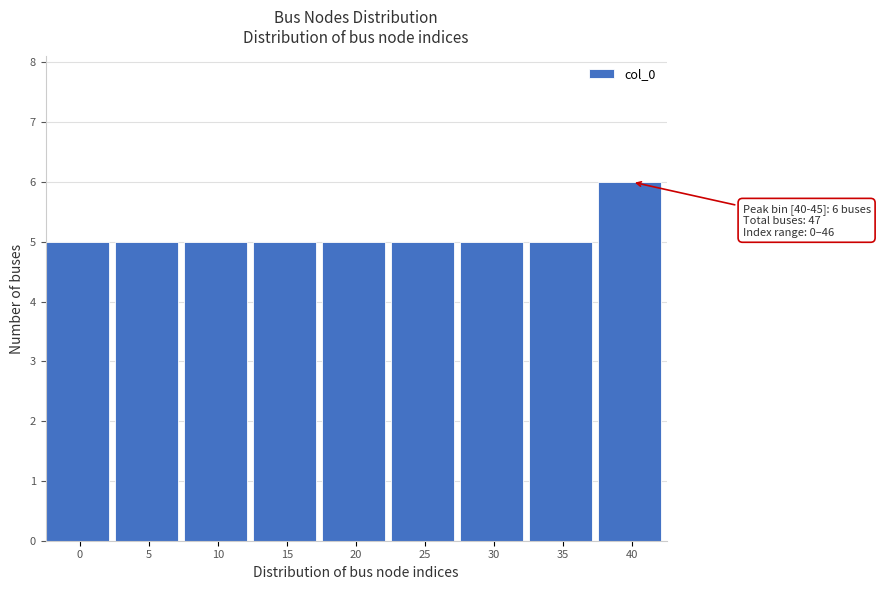

Reading right to left, transcribe all the data shown in this chart.

40=6	35=5	30=5	25=5	20=5	15=5	10=5	5=5	0=5